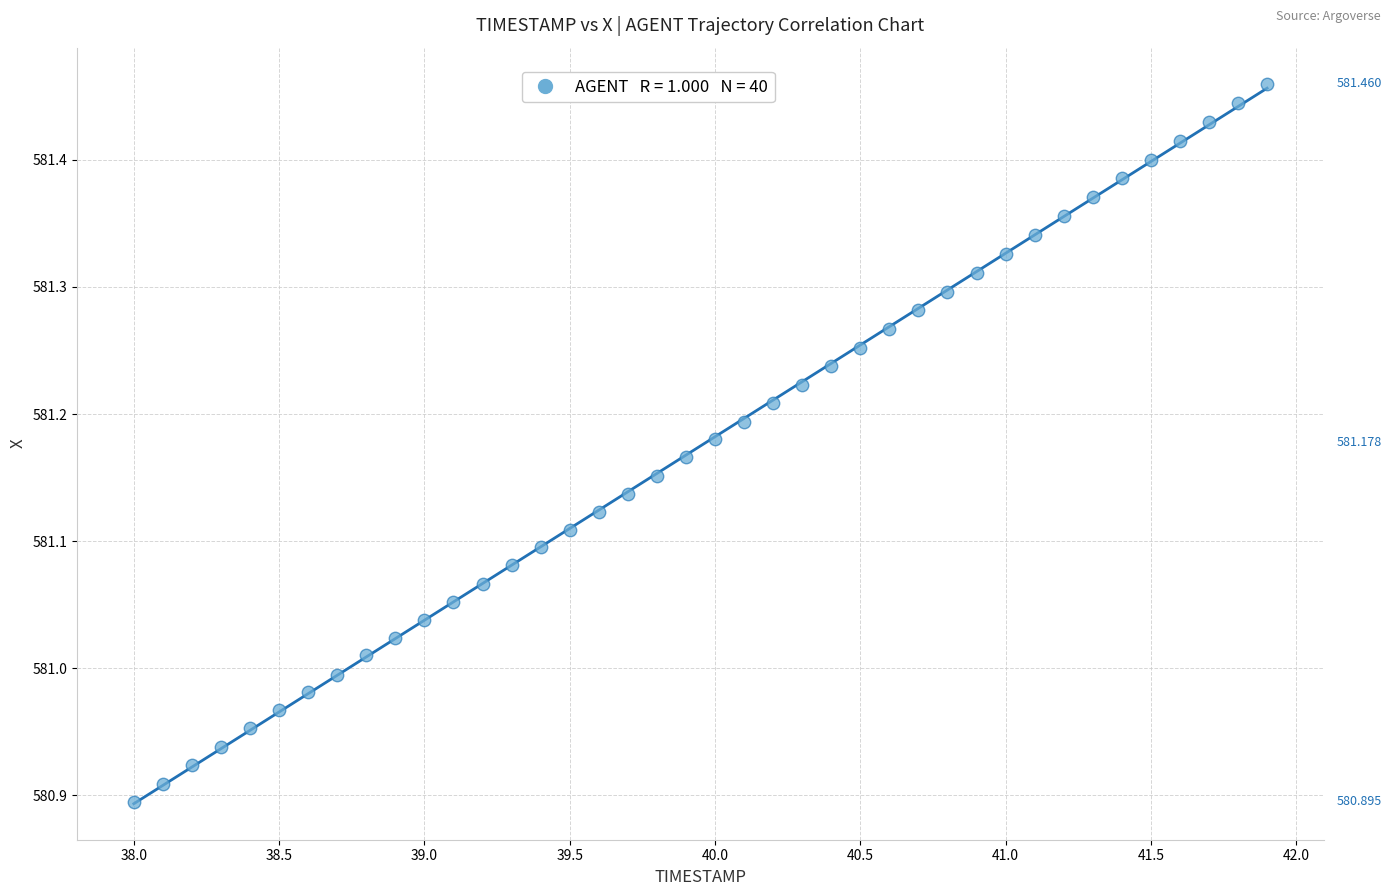

What is the range of X values (max minus min)?

3.9